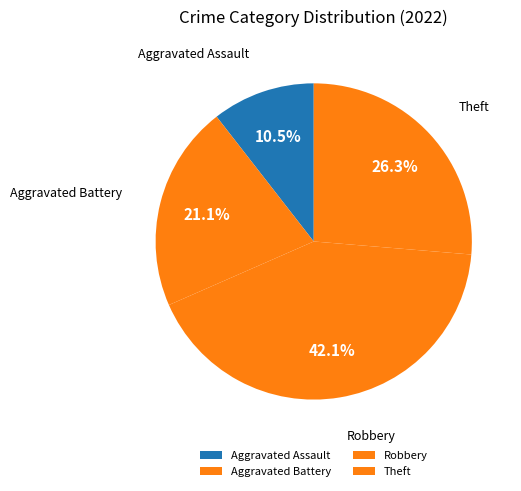

Does Aggravated Assault account for over 50% of the chart?

No